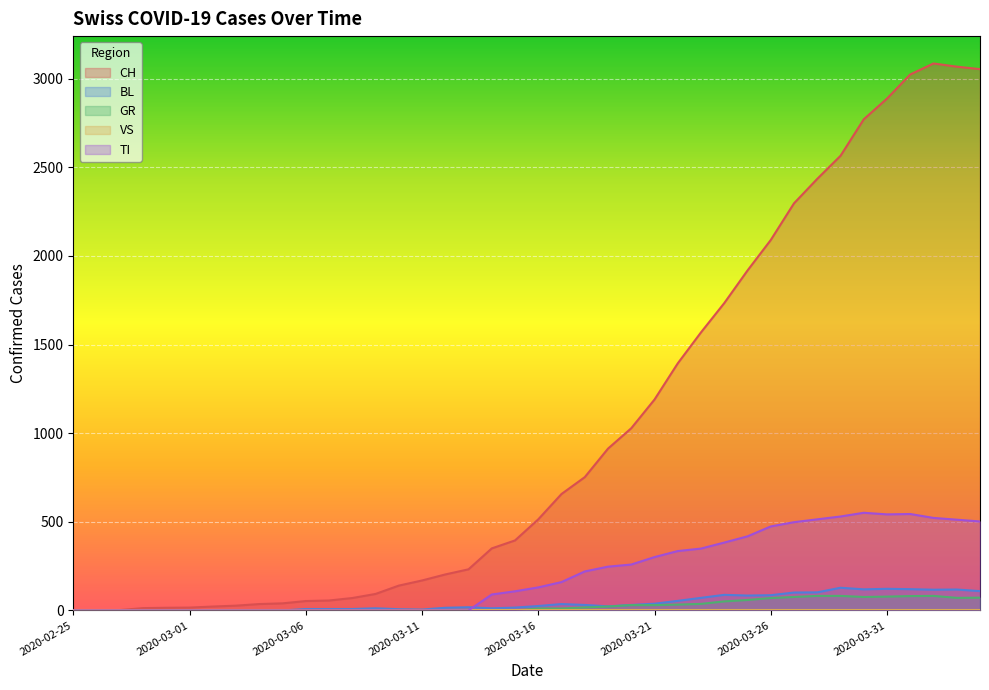

What is the difference between the highest and lowest values at 2020-03-05?

40